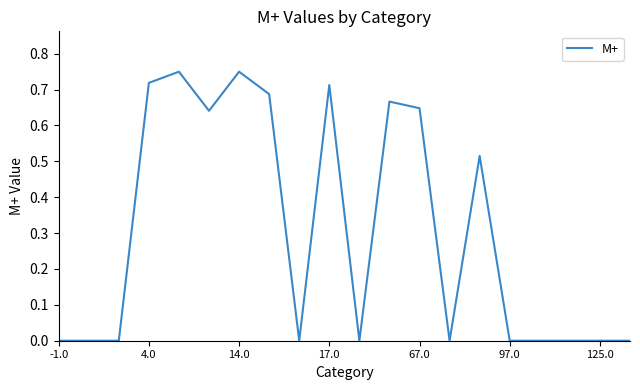

True or false: the data shows 0.9 at 67.0.

False